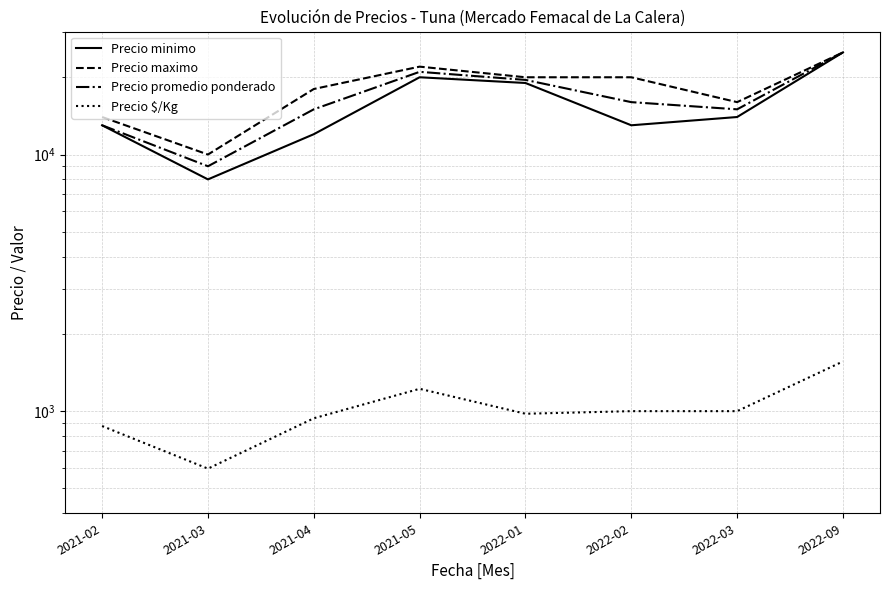

List the series in order of their peak value, lowest first.

Precio $/Kg, Precio minimo, Precio maximo, Precio promedio ponderado